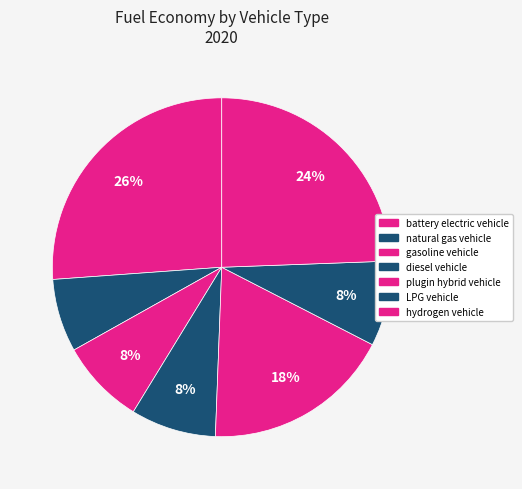

To the nearest percent, what portion does natural gas vehicle represent?

7%